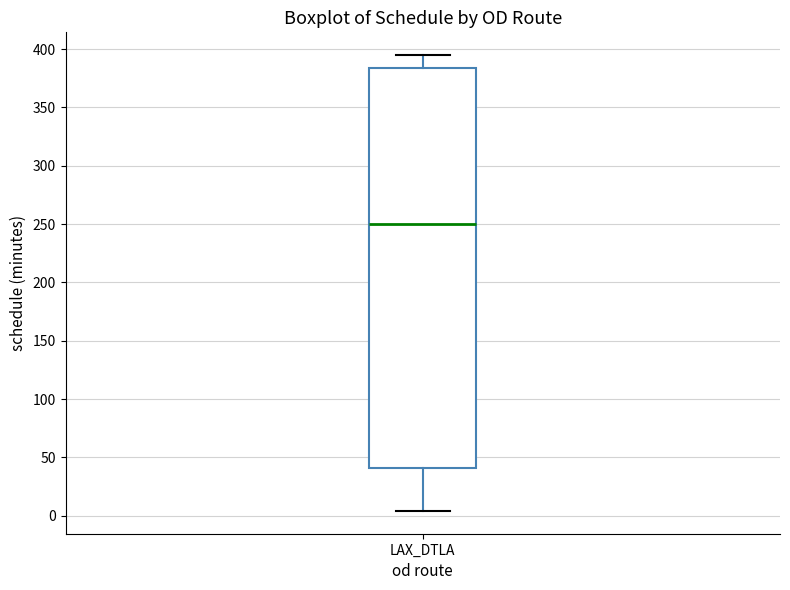

Read this box plot against the y-axis: the position of the median line, the range covered by the box, and the ends of both whiskers. The values are not printed on the chart, so give them approximately, as read against the axis.

median 250, box 40 to 385, whiskers 5 to 395